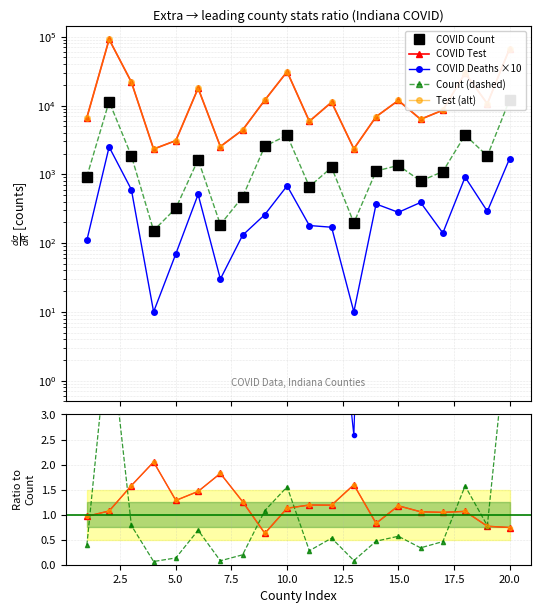

What is the average value of the COVID_COUNT series?

2371